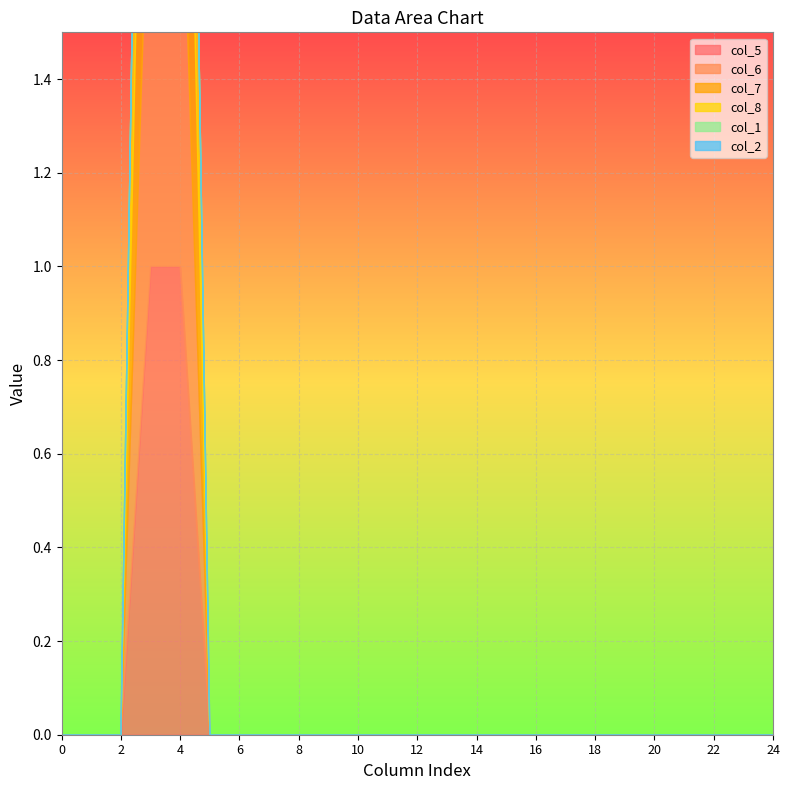

At which category is the sum across all series the highest?

3